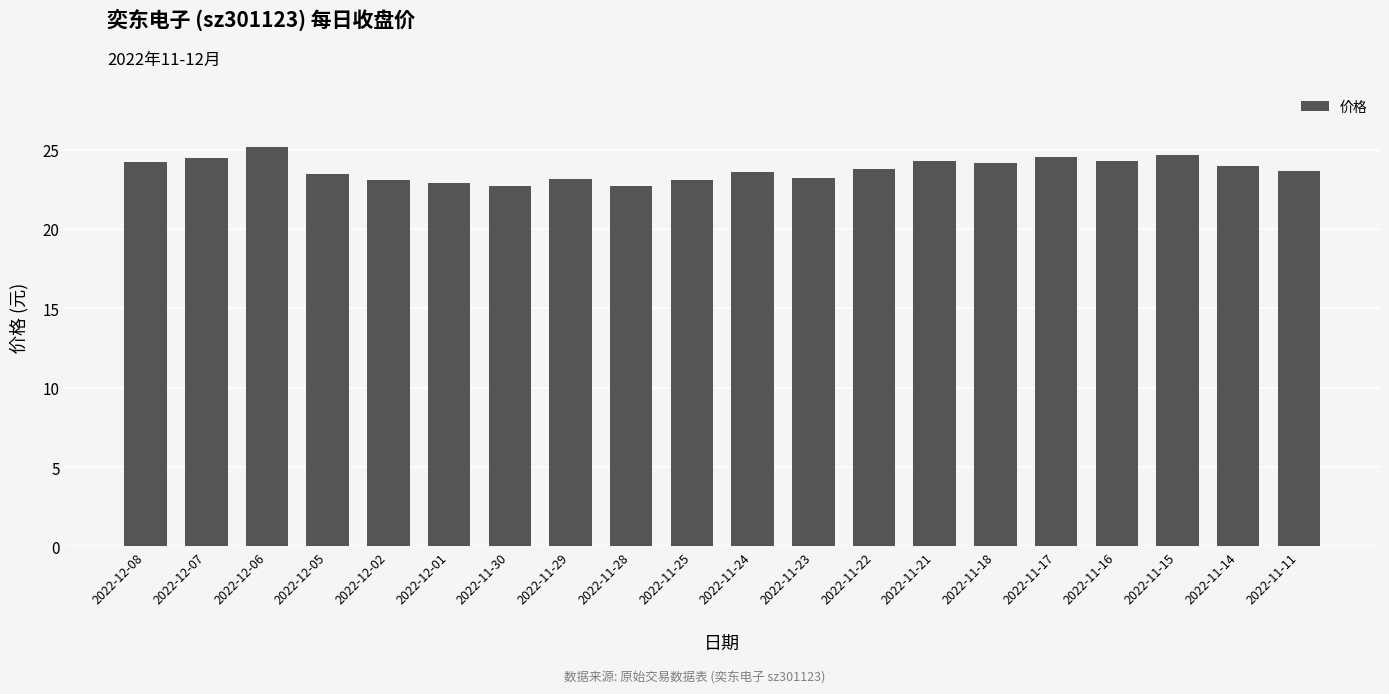

The chart shows a value of 7.5 at 2022-12-01. True or false?

False